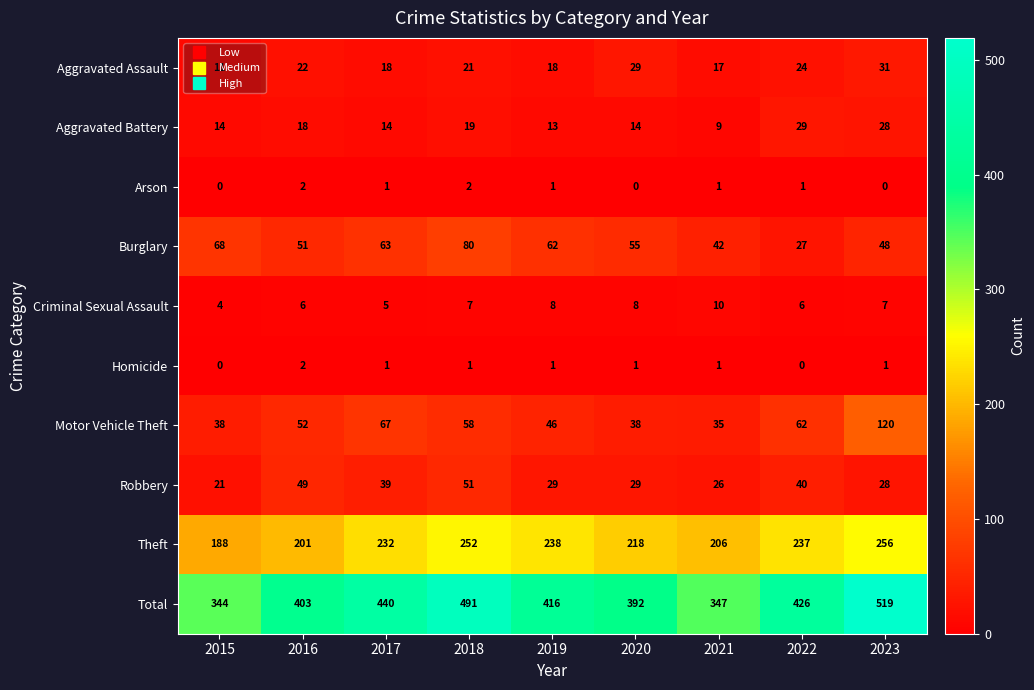

Between 2015 and 2018, which series saw the biggest shift?

Total